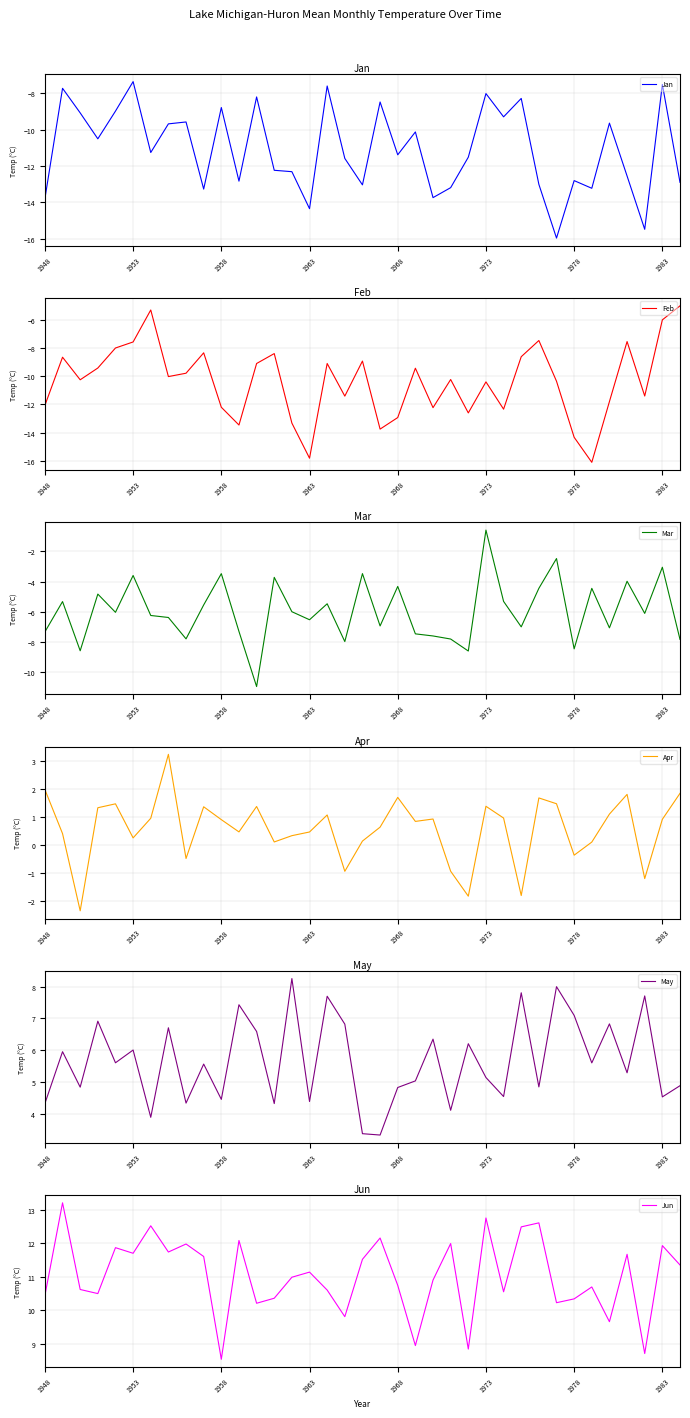

How many lines are shown in the chart?

6